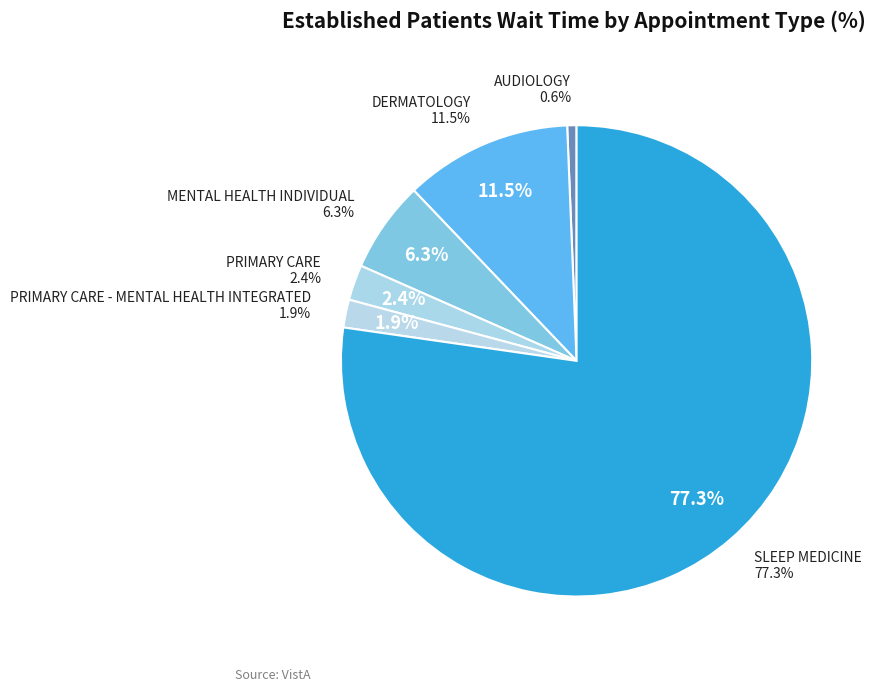

To the nearest percent, what percentage of the pie is AUDIOLOGY?

1%